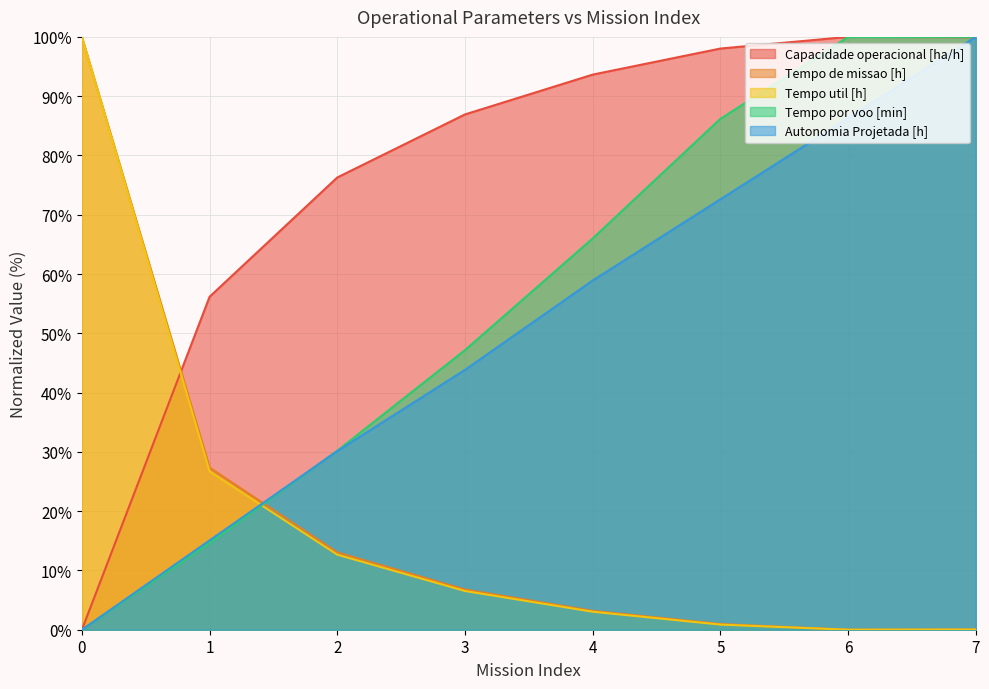

Reading left to right, transcribe all the data shown in this chart.

Capacidade operacional [ha/h]: 0=0.0	1=56.2	2=76.3	3=86.9	4=93.6	5=98.0	6=100.0	7=100.0
Tempo de missao [h]: 0=100.0	1=27.3	2=13.0	3=6.8	4=3.2	5=1.0	6=0.0	7=0.0
Tempo util [h]: 0=100.0	1=26.7	2=12.7	3=6.5	4=3.0	5=0.9	6=0.0	7=0.0
Tempo por voo [min]: 0=0.0	1=14.6	2=30.2	3=47.2	4=66.0	5=86.2	6=100.0	7=100.0
Autonomia Projetada [h]: 0=0.0	1=15.1	2=30.1	3=43.8	4=58.9	5=72.6	6=86.3	7=100.0